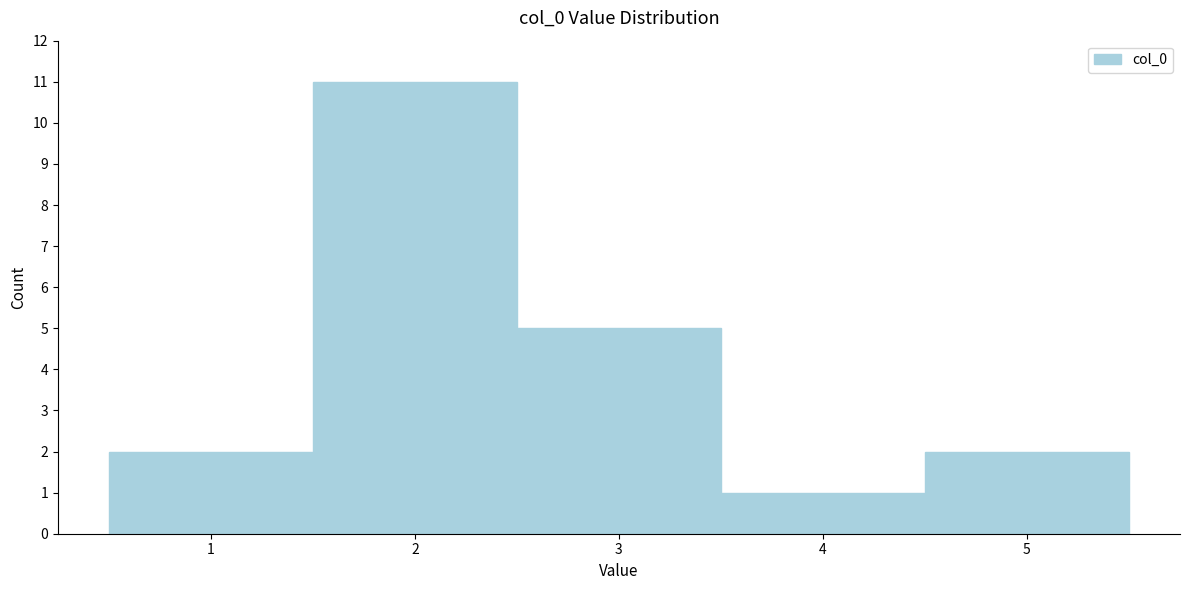

Over which range of the x-axis is the bar tallest?

1.5 to 2.5